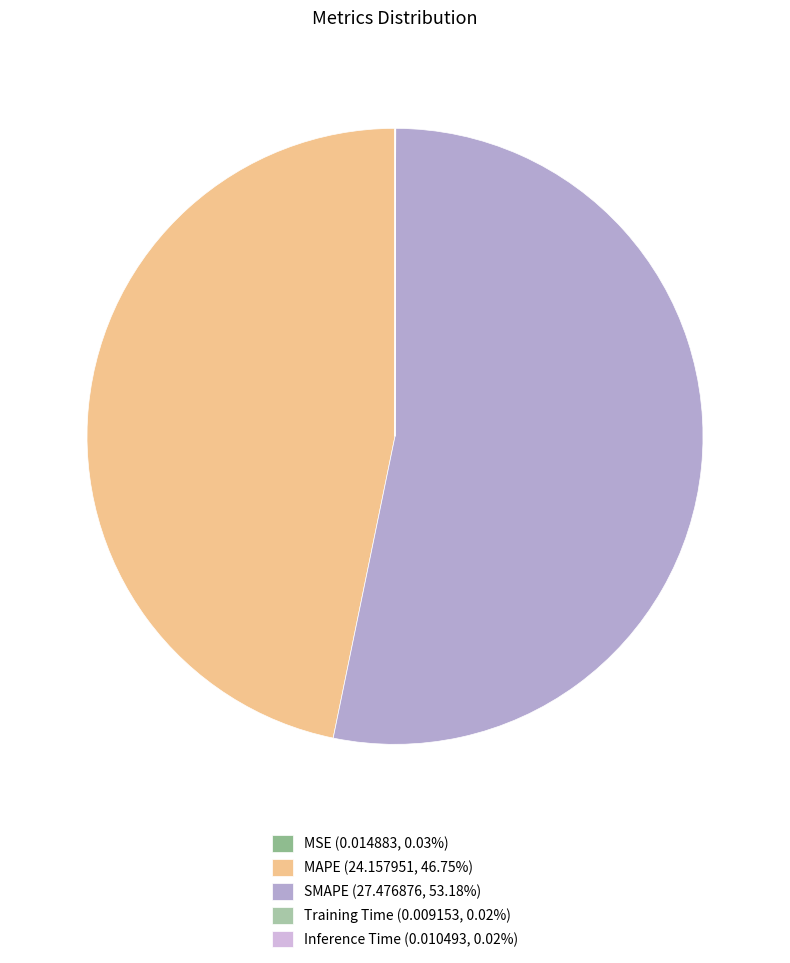

Which category has the biggest portion of the pie?

SMAPE